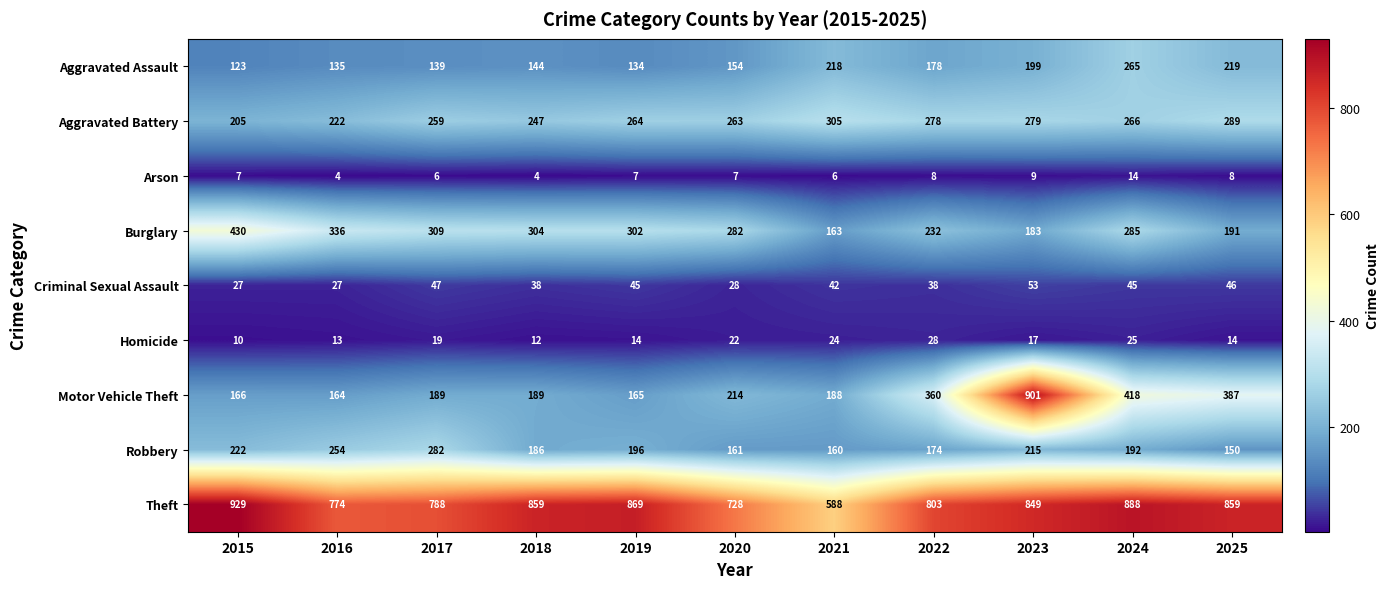

List the series in order of their peak value, highest first.

Theft, Motor Vehicle Theft, Burglary, Aggravated Battery, Robbery, Aggravated Assault, Criminal Sexual Assault, Homicide, Arson